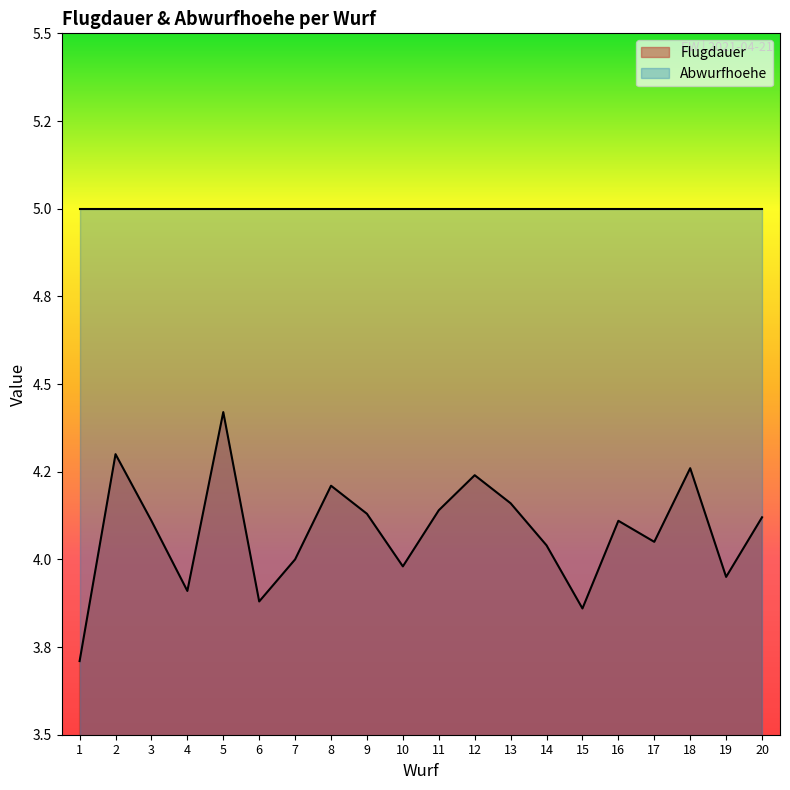

Does the chart have visible grid lines?

No